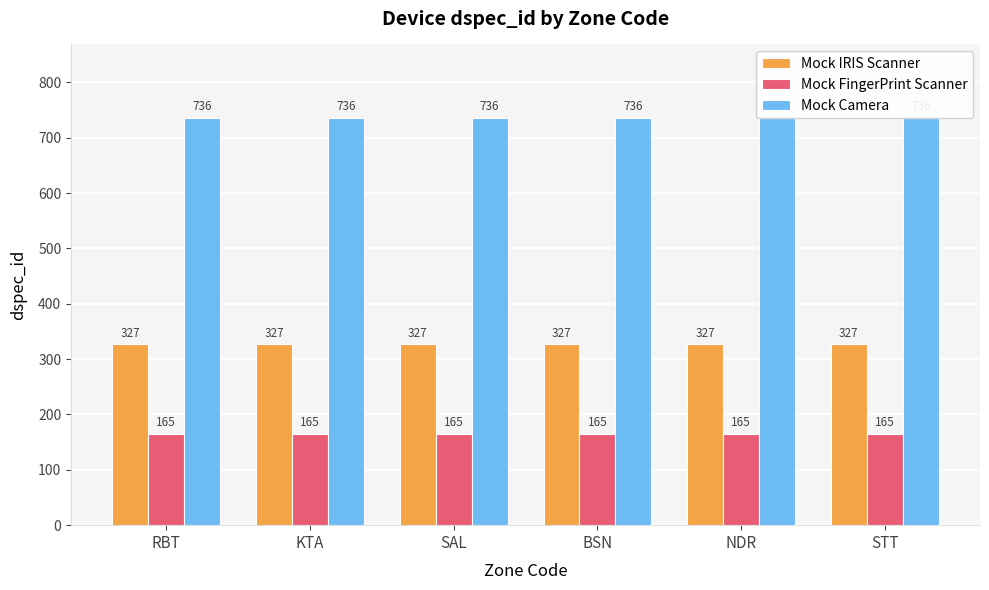

What is the minimum value shown in the chart?

165